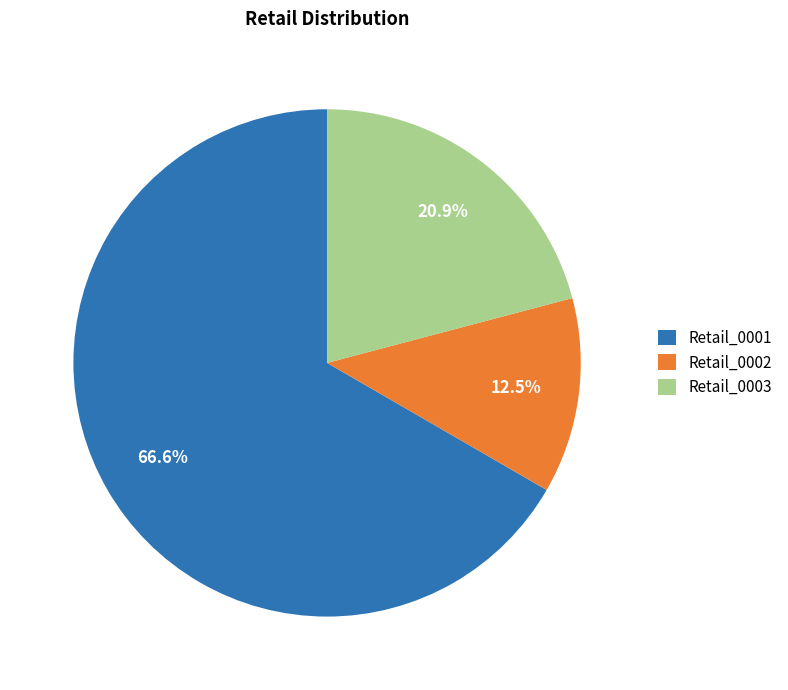

How many segments does this pie chart have?

3